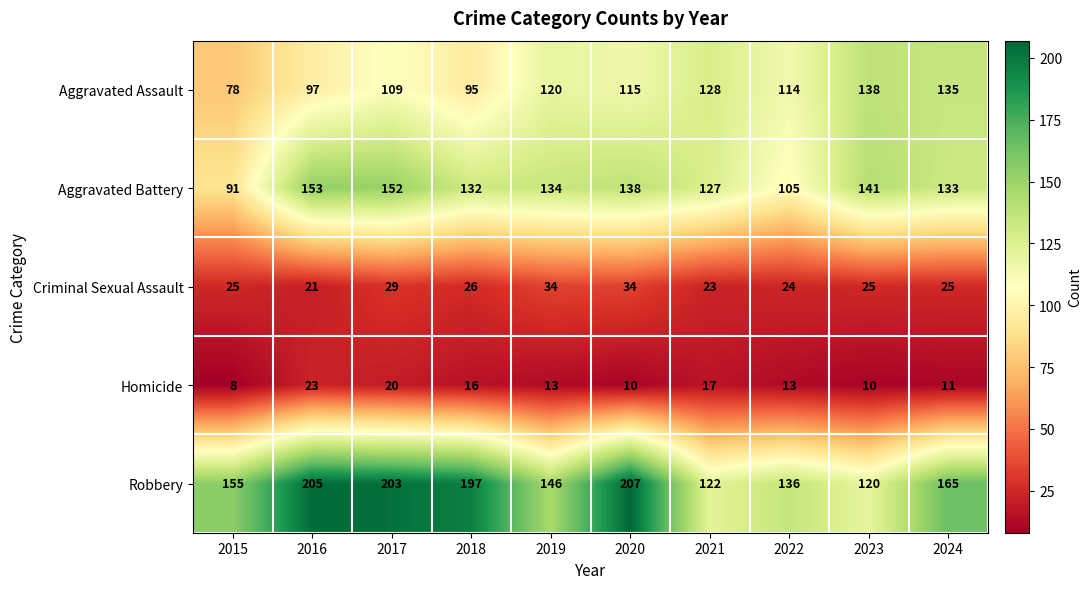

Which series has the widest spread of values?

Robbery